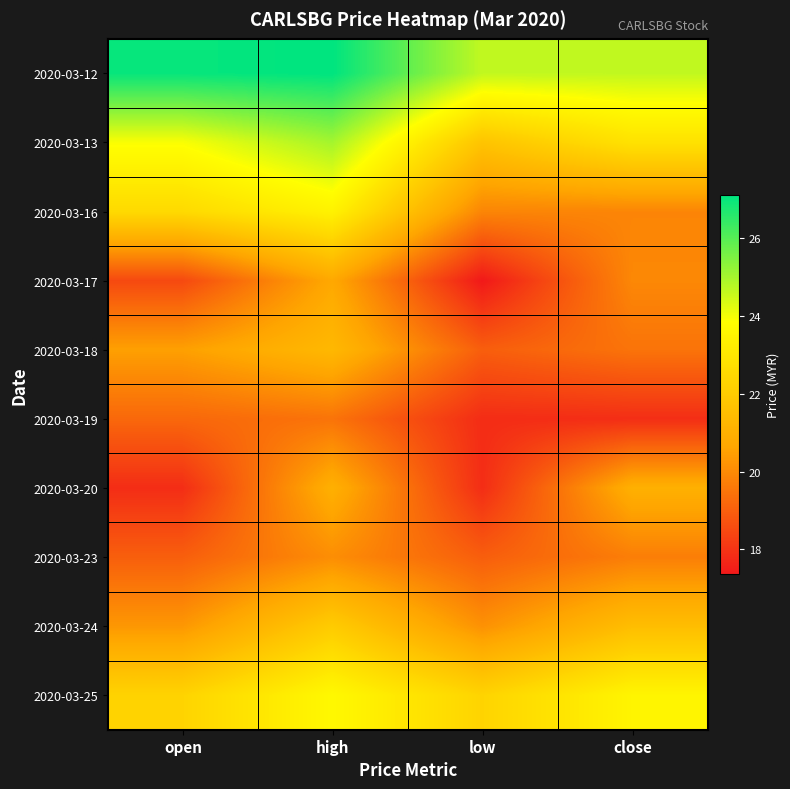

List the series in order of their peak value, lowest first.

2020-03-19, 2020-03-23, 2020-03-17, 2020-03-20, 2020-03-18, 2020-03-24, 2020-03-16, 2020-03-25, 2020-03-13, 2020-03-12